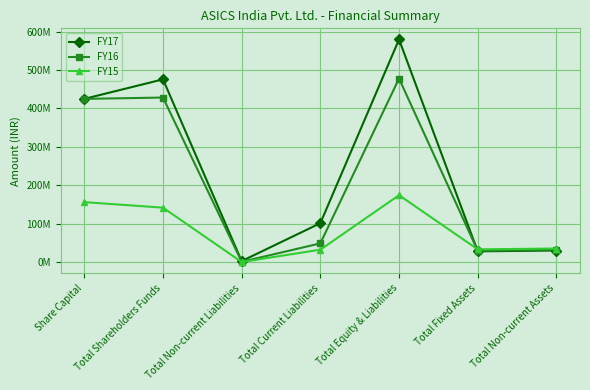

What position from the left is Total Non-current Assets?

7